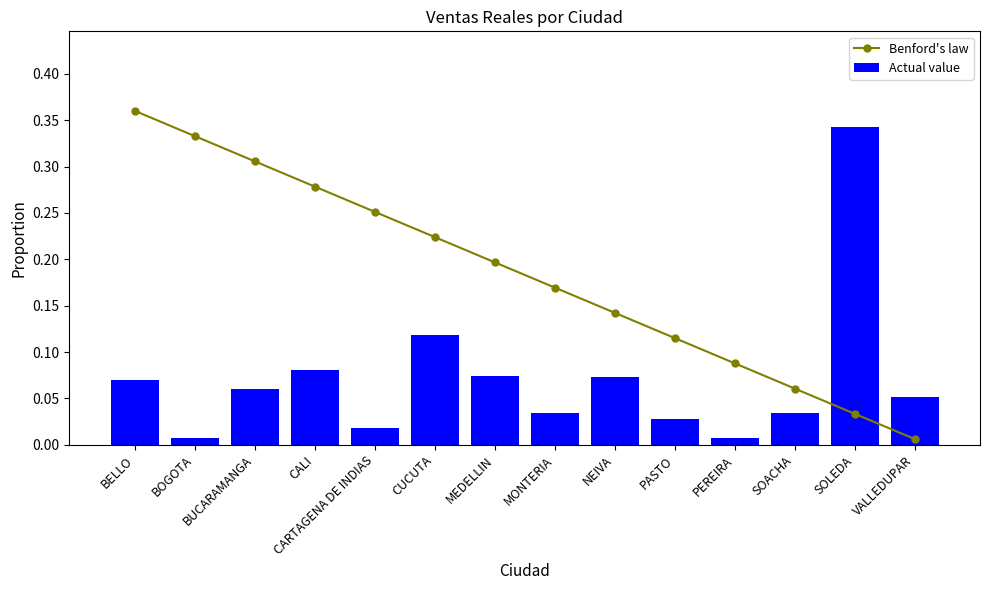

At how many categories does at least one series exceed 0?

14